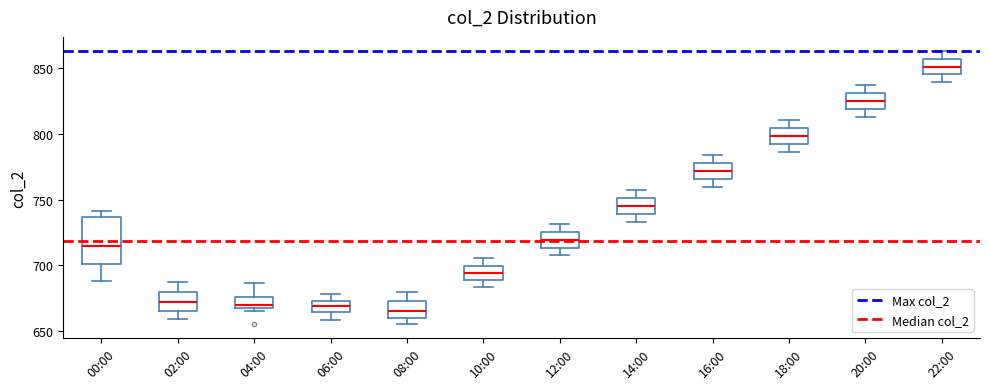

Which box has the highest median line?

22:00